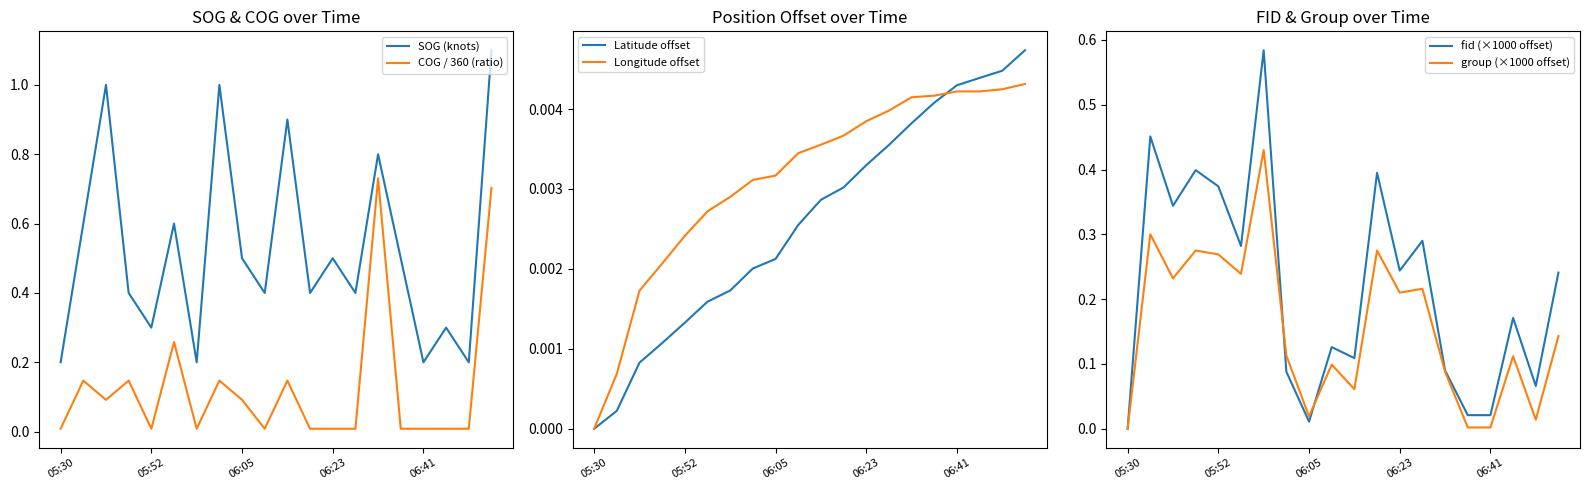

The SOG (knots) series shows 1.7 at 7. True or false?

False